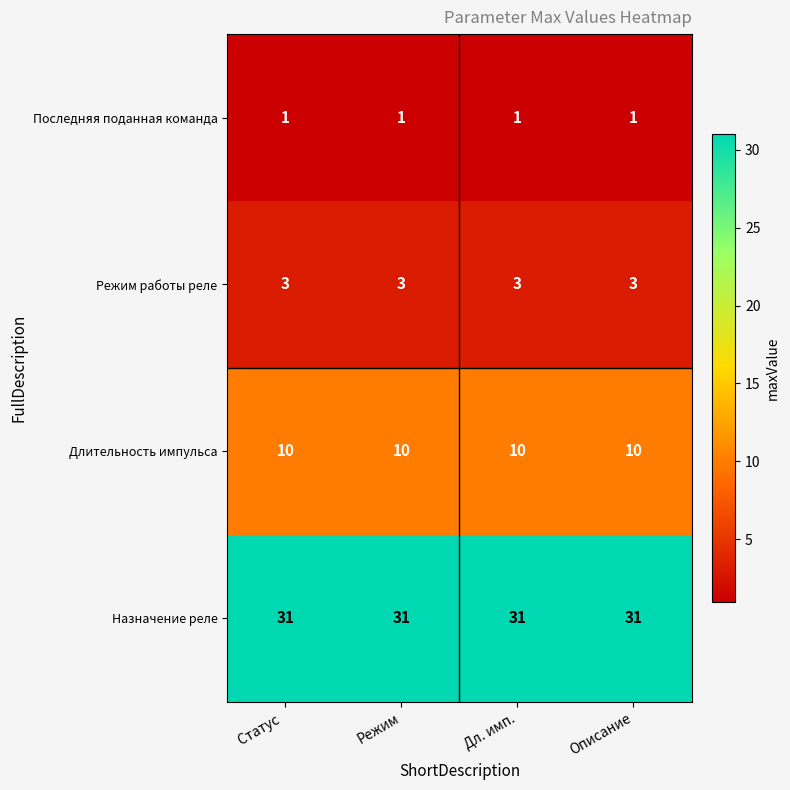

What is the greatest value displayed?

31